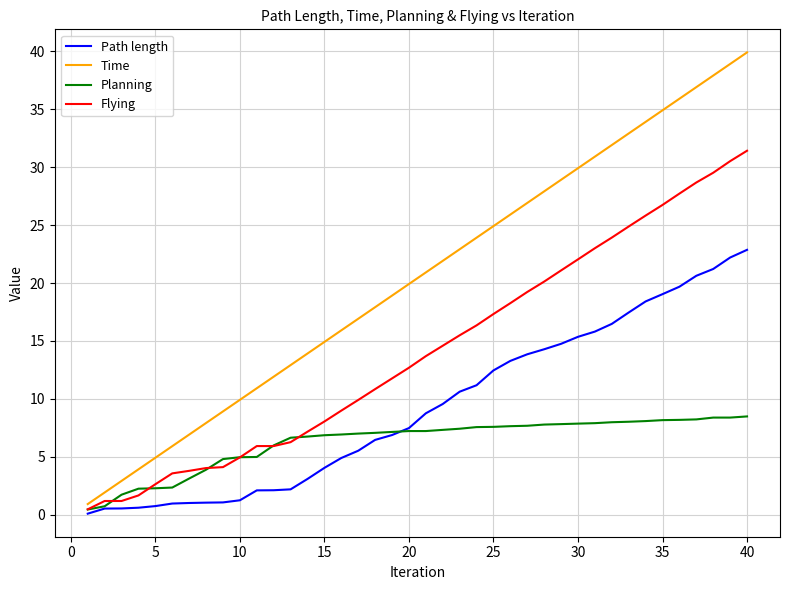

True or false: Time and Path length intersect in this chart.

False